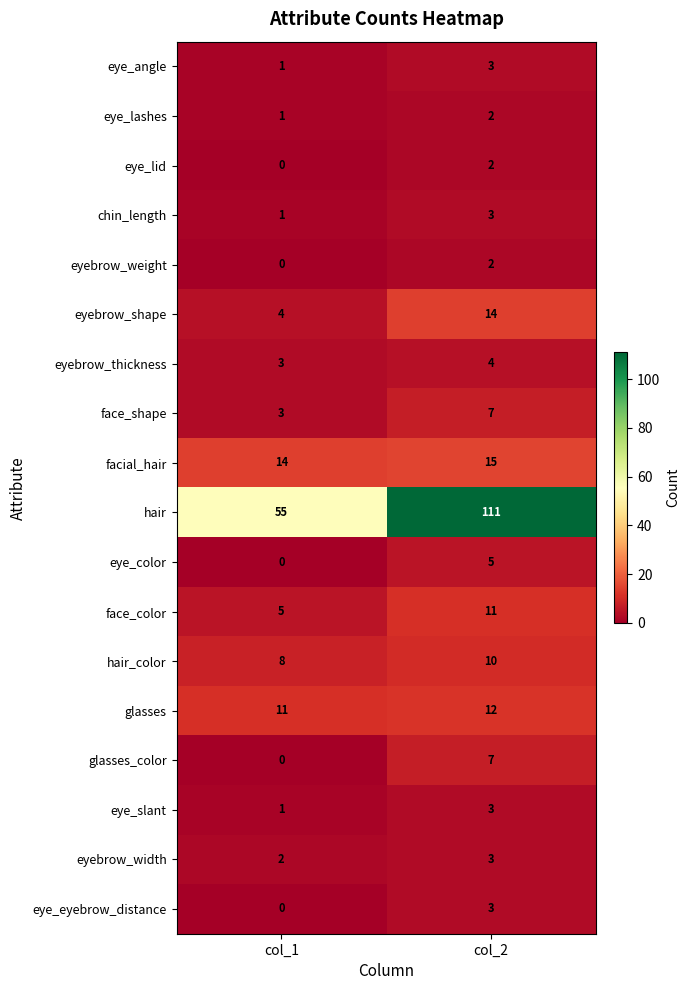

How many data points in eyebrow_width are less than 3?

1